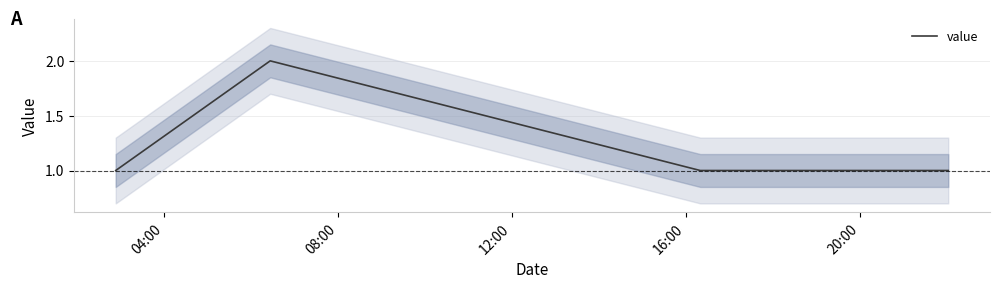

In value, how many points are higher than both neighbors (excluding endpoints)?

1